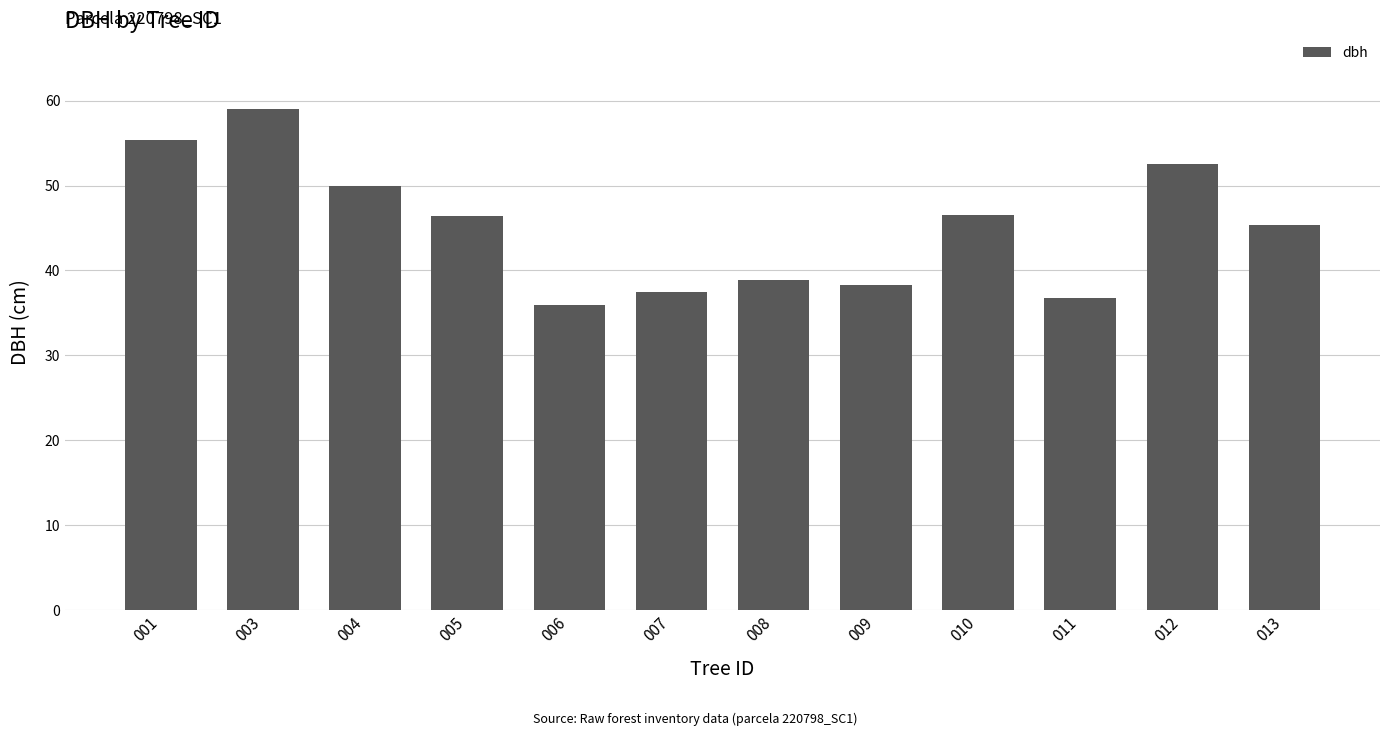

What is the smallest value displayed?

35.9